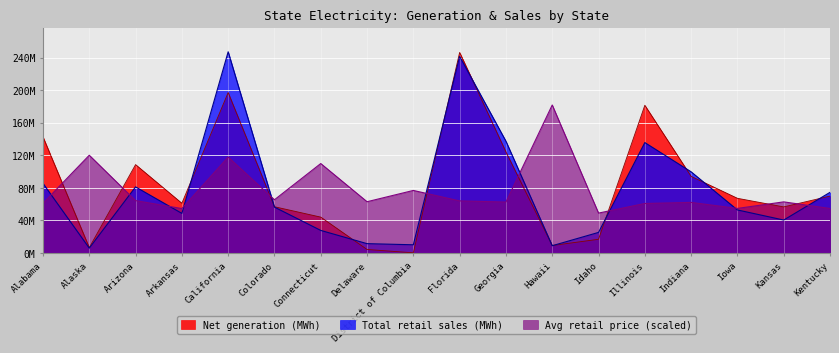

How many intersections are there between Avg retail price (cents/kWh) and Total retail sales (MWh)?

10